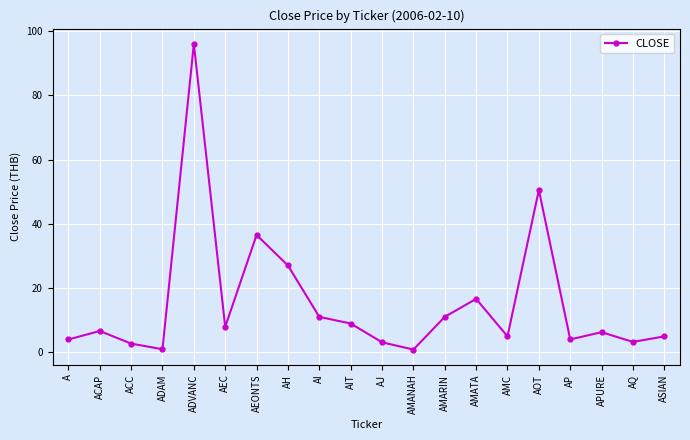

What is the smallest value displayed?

0.8